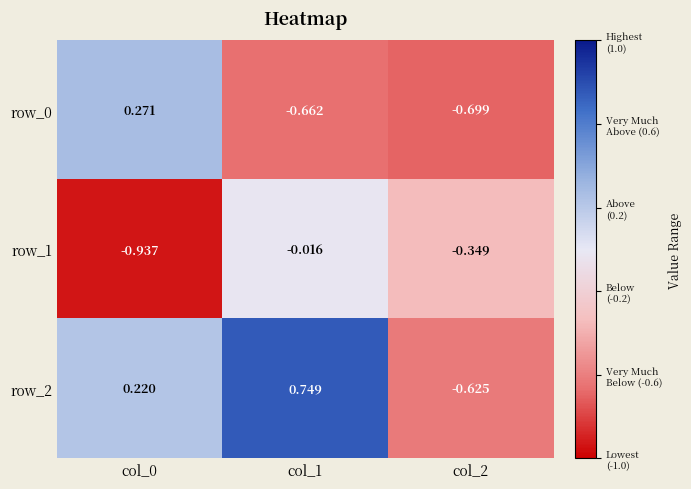

Is the value of row_1 at col_0 greater than the value of row_0 at col_0?

No